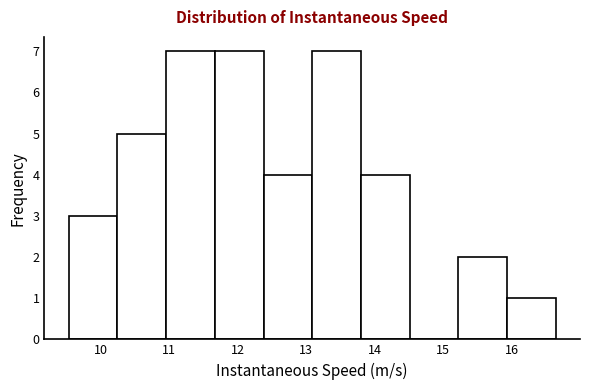

Reading left to right, list every bar in this chart as the range it spans on the x-axis followed by its height. Neither the bar edges nor the heights are printed on the chart, so give them approximately, as read against the axes.

9.5 to 10.2: 3
10.2 to 11.0: 5
11.0 to 11.7: 7
11.7 to 12.4: 7
12.4 to 13.1: 4
13.1 to 13.8: 7
13.8 to 14.5: 4
14.5 to 15.2: 0
15.2 to 15.9: 2
15.9 to 16.6: 1